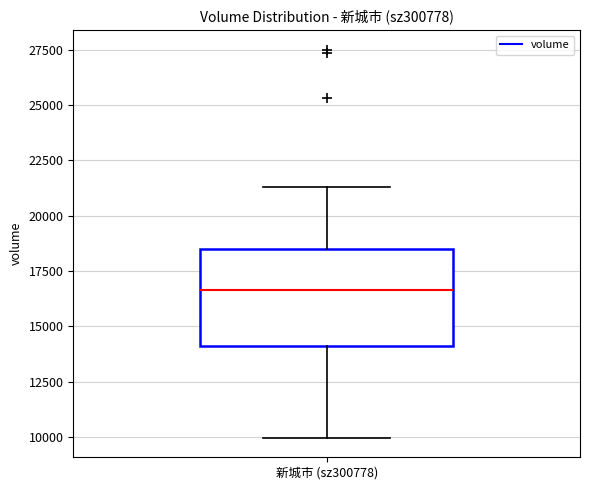

Read this box plot against the y-axis: the position of the median line, the range covered by the box, and the ends of both whiskers. The values are not printed on the chart, so give them approximately, as read against the axis.

median 16500, box 14000 to 18500, whiskers 10000 to 21500